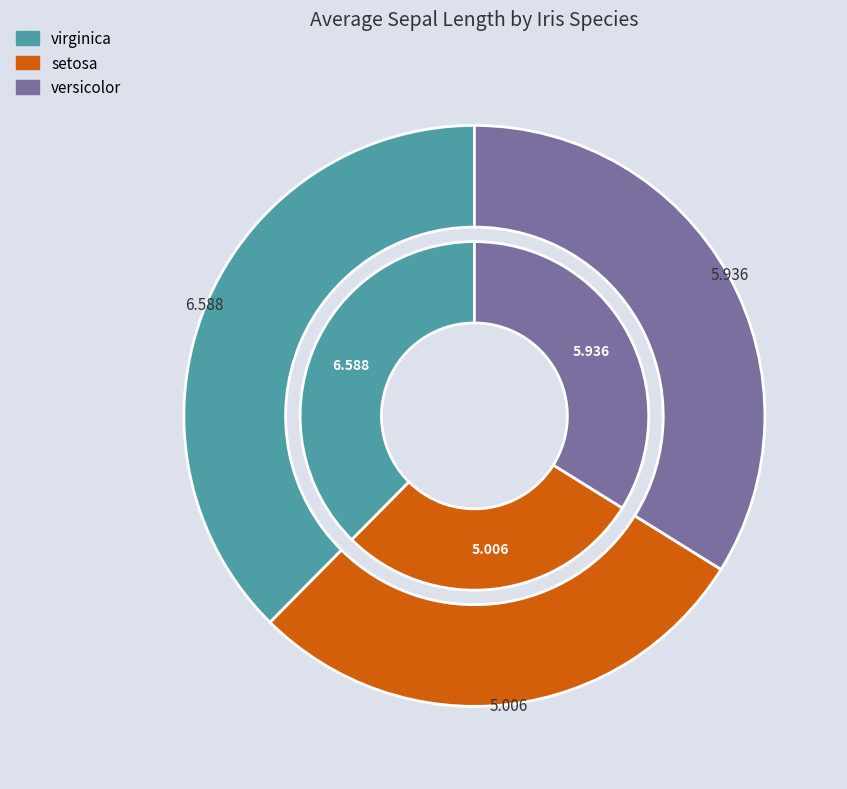

To the nearest percent, what is the difference between the virginica and setosa slice percentages?

9%